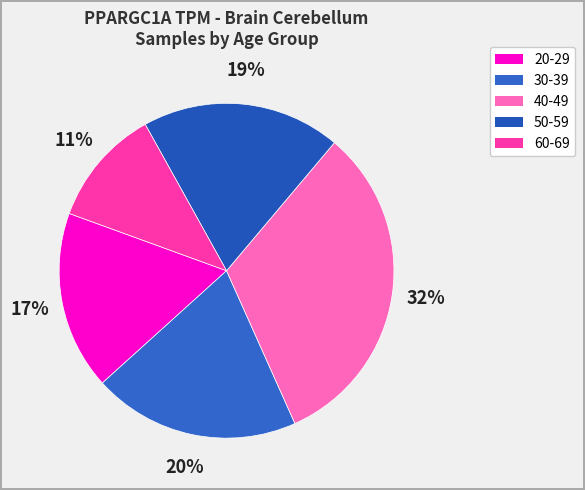

How much of the chart is everything except 40-49?

67.8%